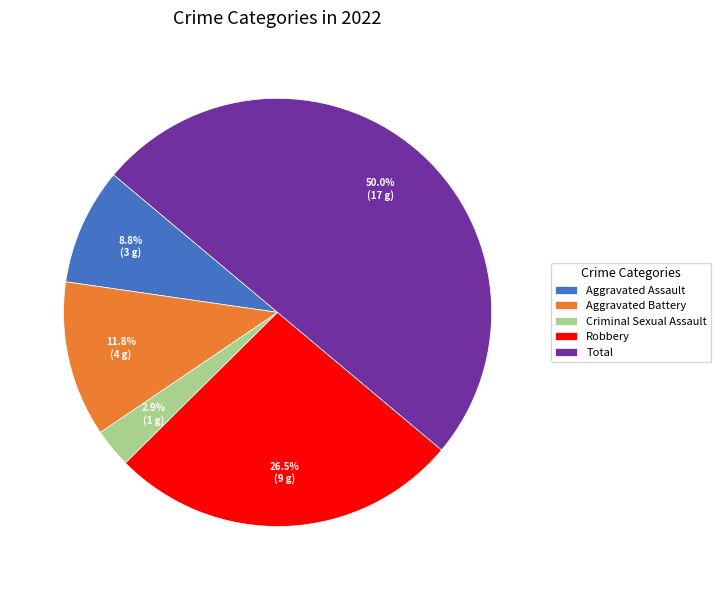

Is Robbery the majority of the pie?

No